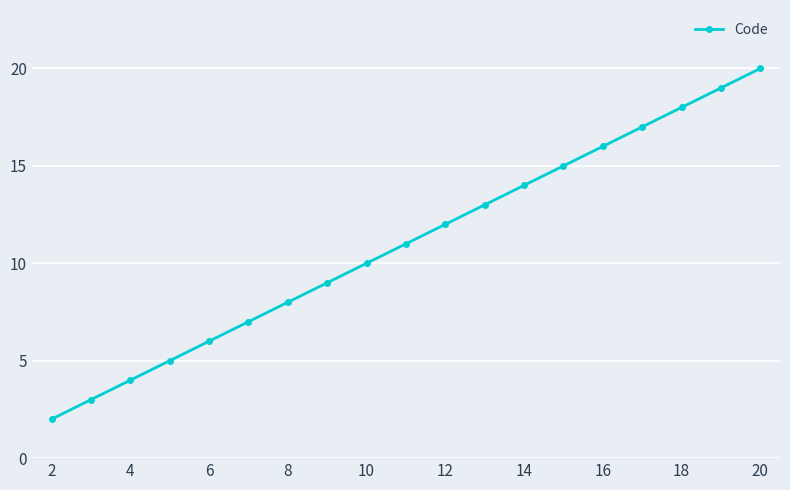

What is the sum of all values?

209